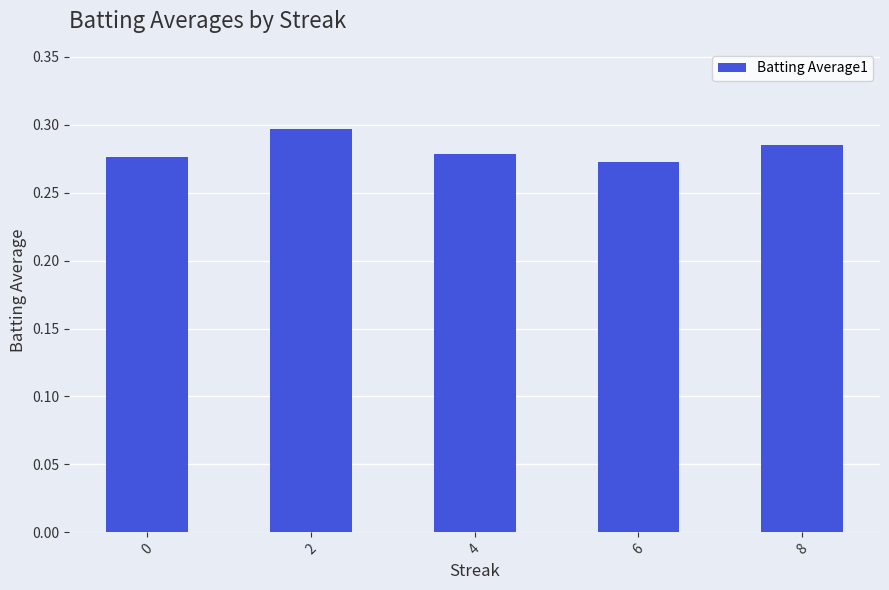

What is the sum of the values at 0 and 4?

0.6